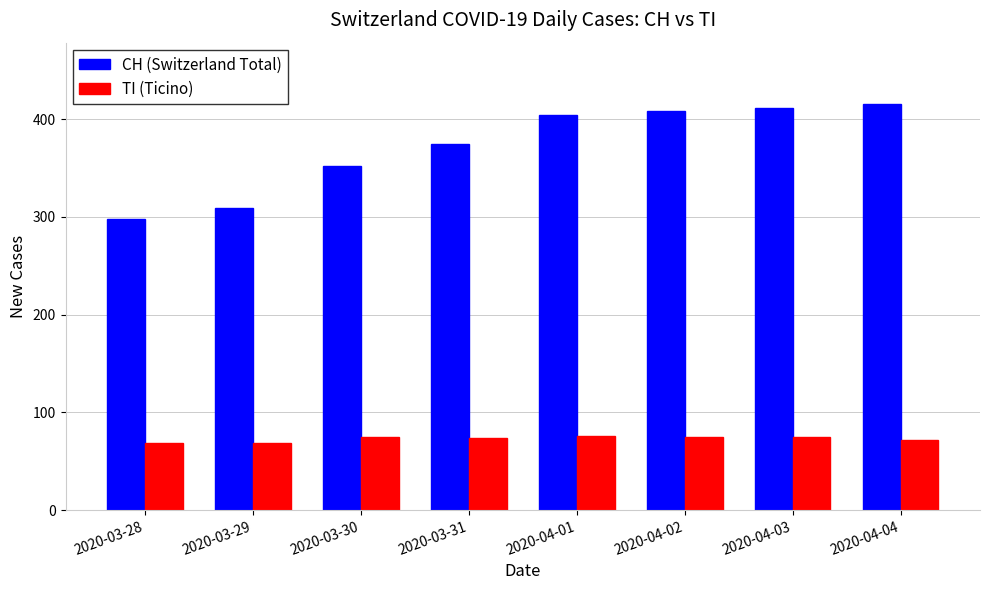

Rank the series by their maximum value, from lowest to highest.

TI (Ticino), CH (Switzerland Total)